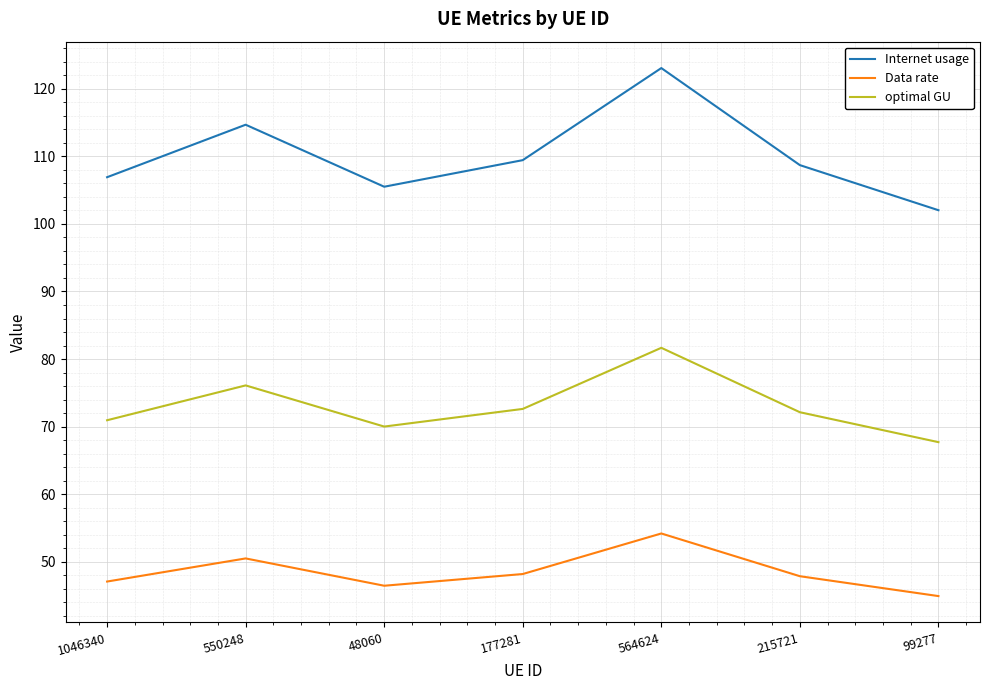

How many lines are shown in the chart?

3